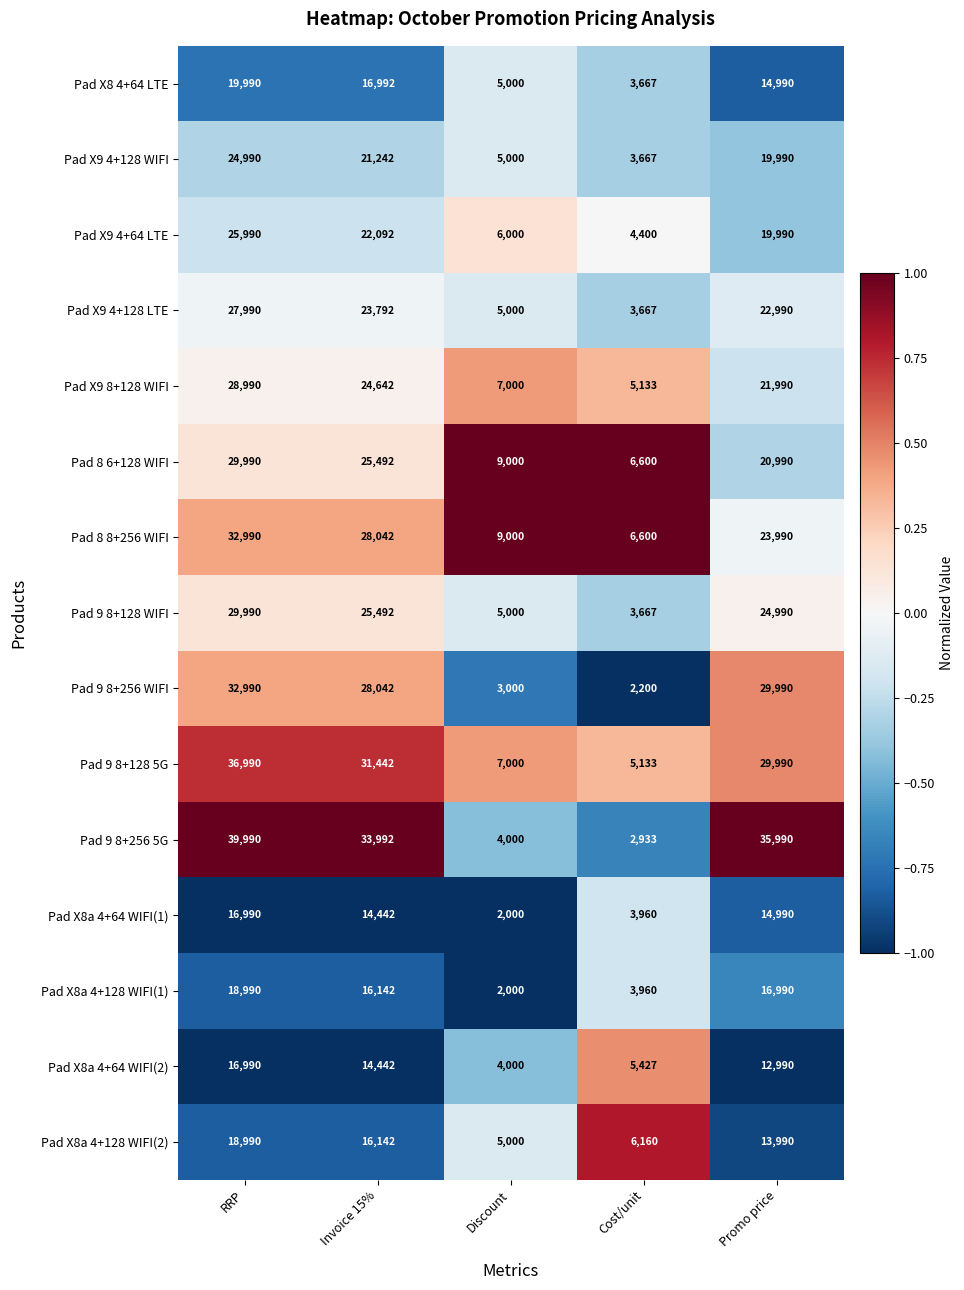

List the labels in order of Pad X9 8+128 WIFI value, largest first.

RRP, Invoice 15%, Promo price, Discount, Cost/unit